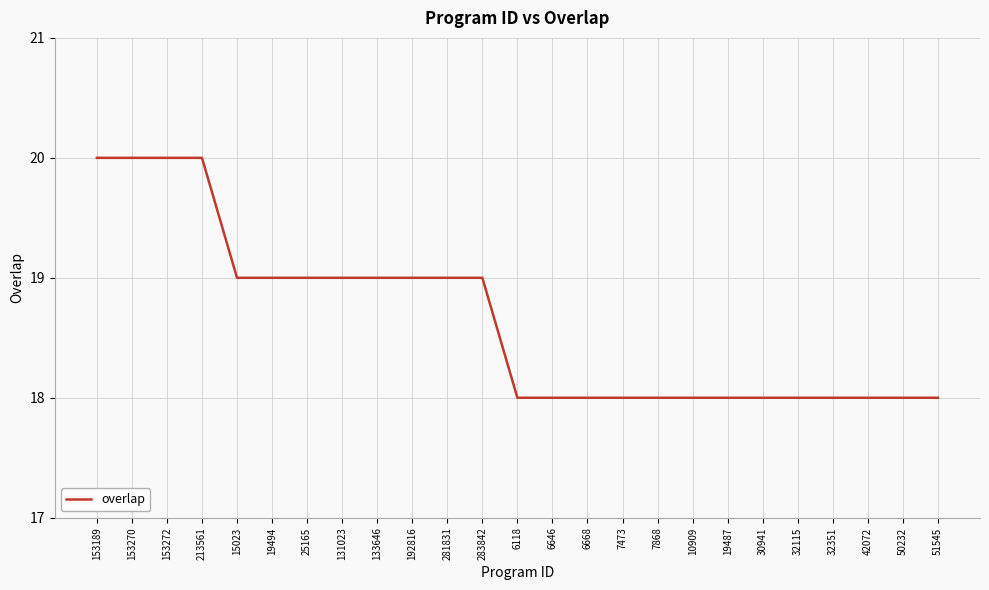

What position from the left is 131023?

8